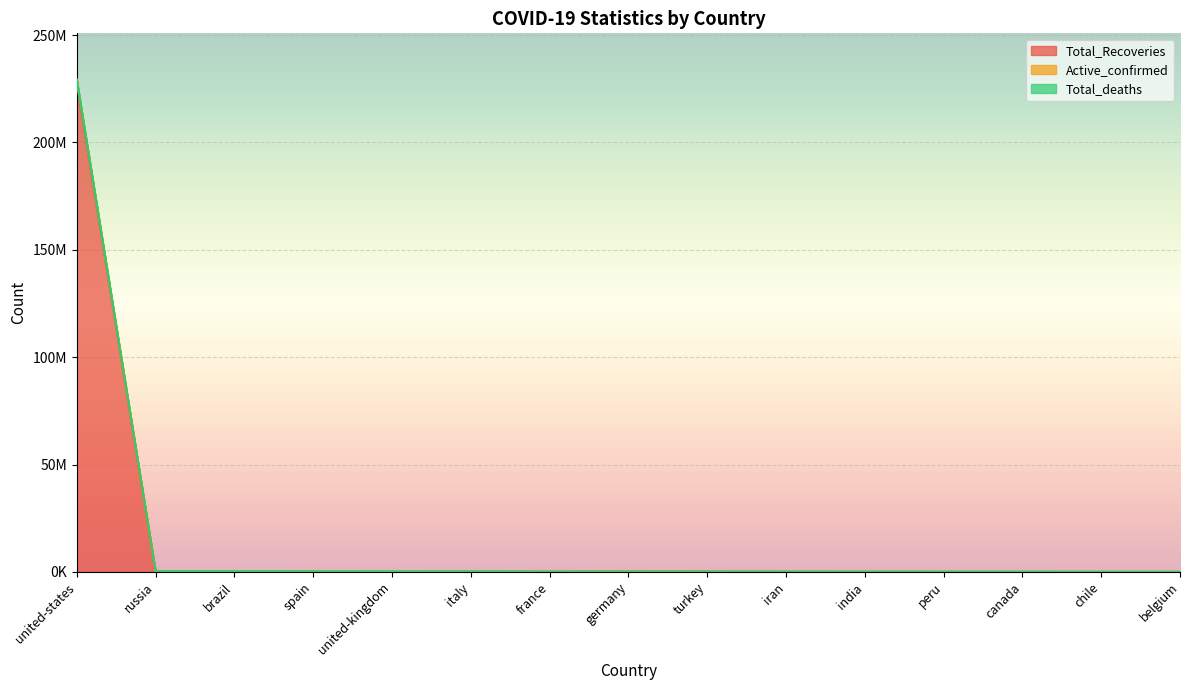

What is the label of the 10th point from the right?

italy